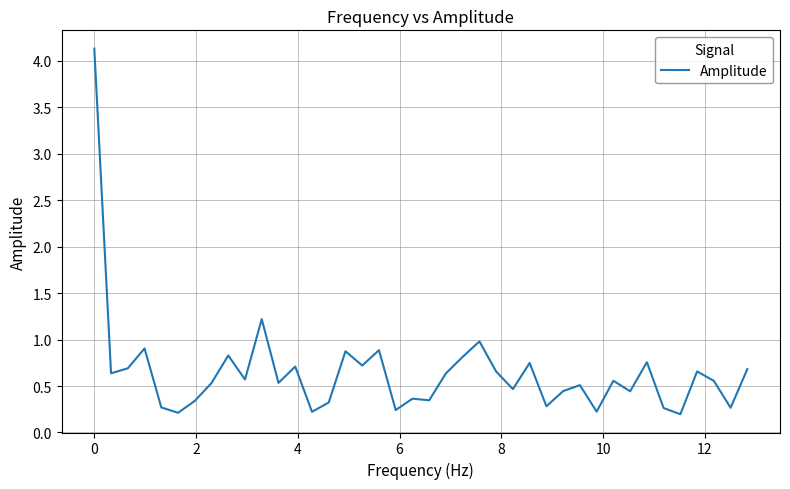

What is the difference between the maximum and minimum values?

3.9